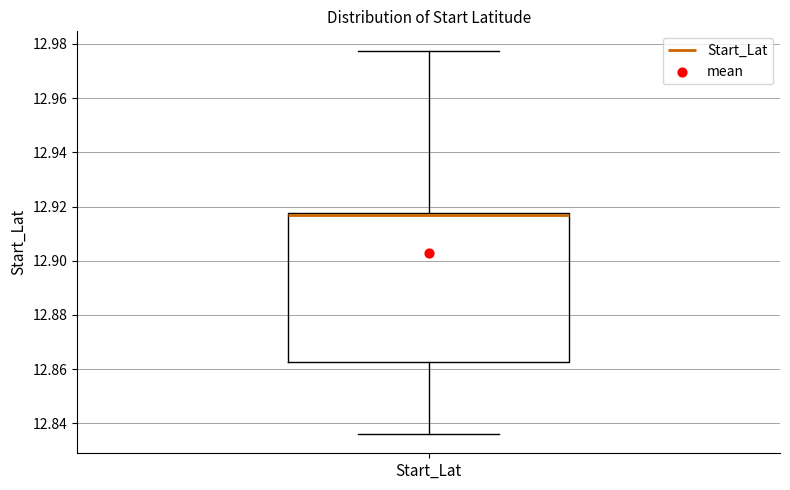

Where does the upper whisker of the box for Start_Lat end on the y-axis? The values are not printed on the chart, so give them approximately, as read against the axis.

12.978